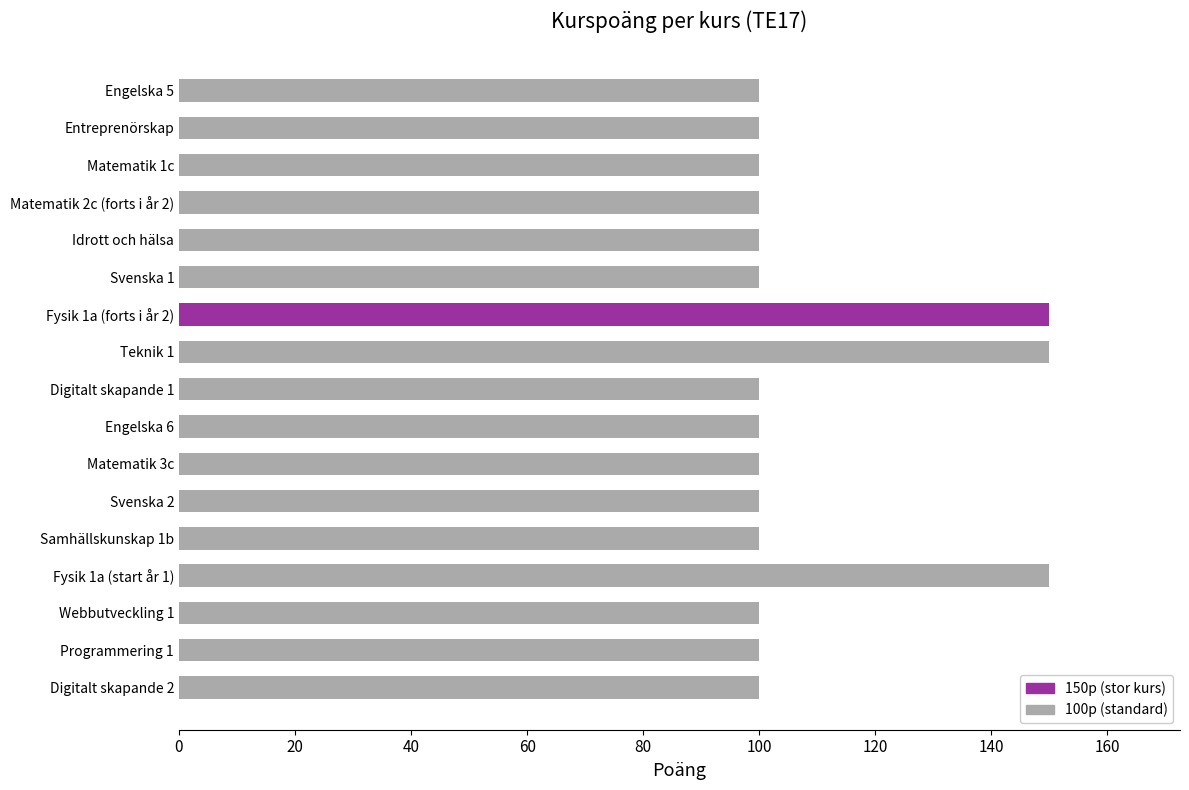

What is the label of the 13th bar from the bottom?

Idrott och hälsa